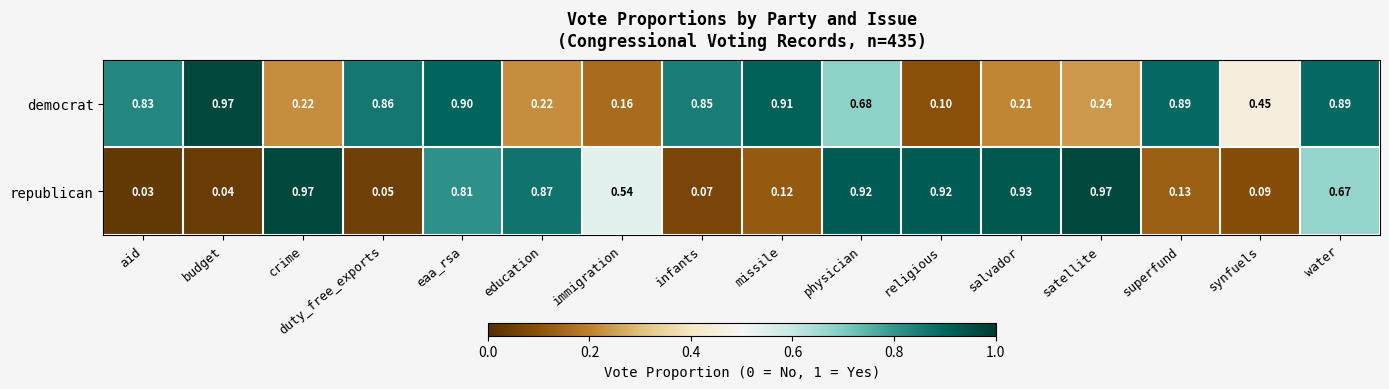

Between education and physician, which series saw the biggest shift?

democrat